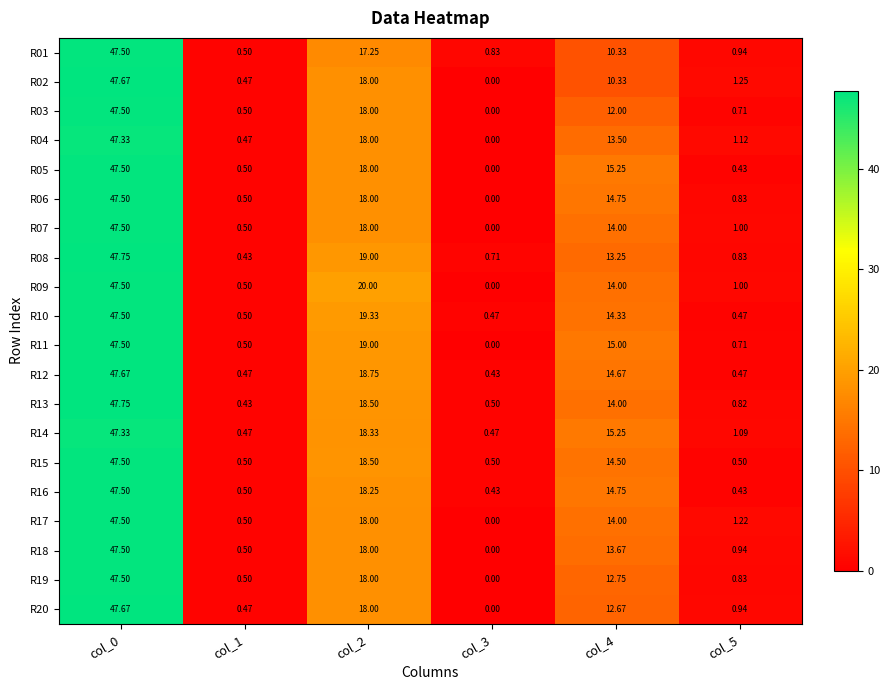

Count the number of data series in this chart.

20